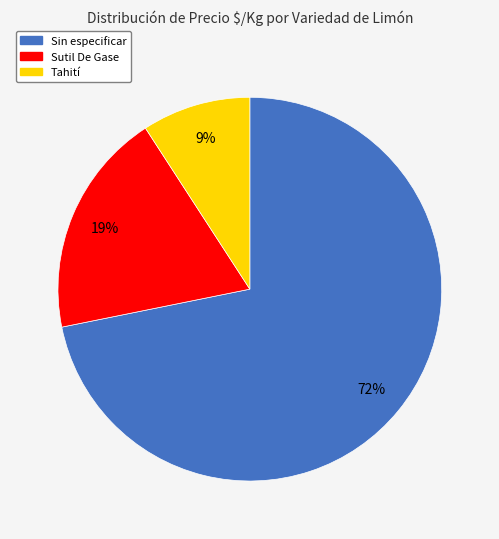

Is there a majority slice in this chart?

Yes